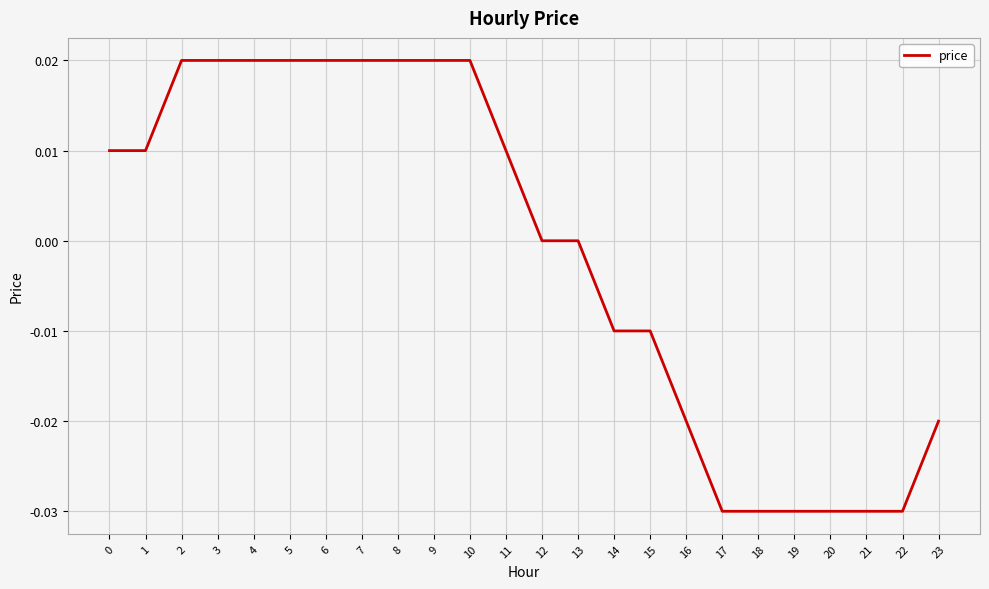

Is it true that the value at 3 is 0.0?

True